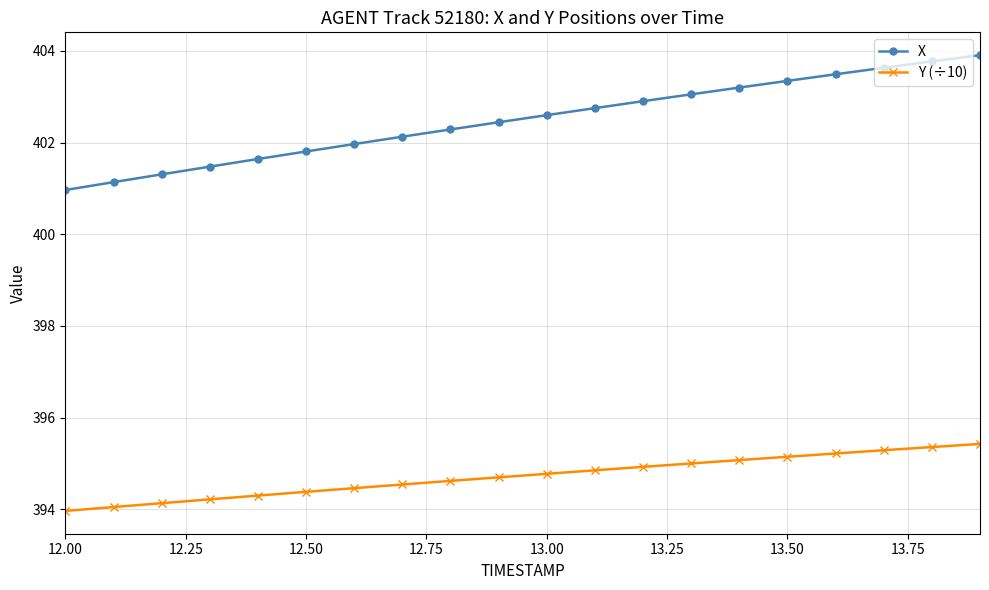

What is the minimum value for Y (÷10)?

394.0